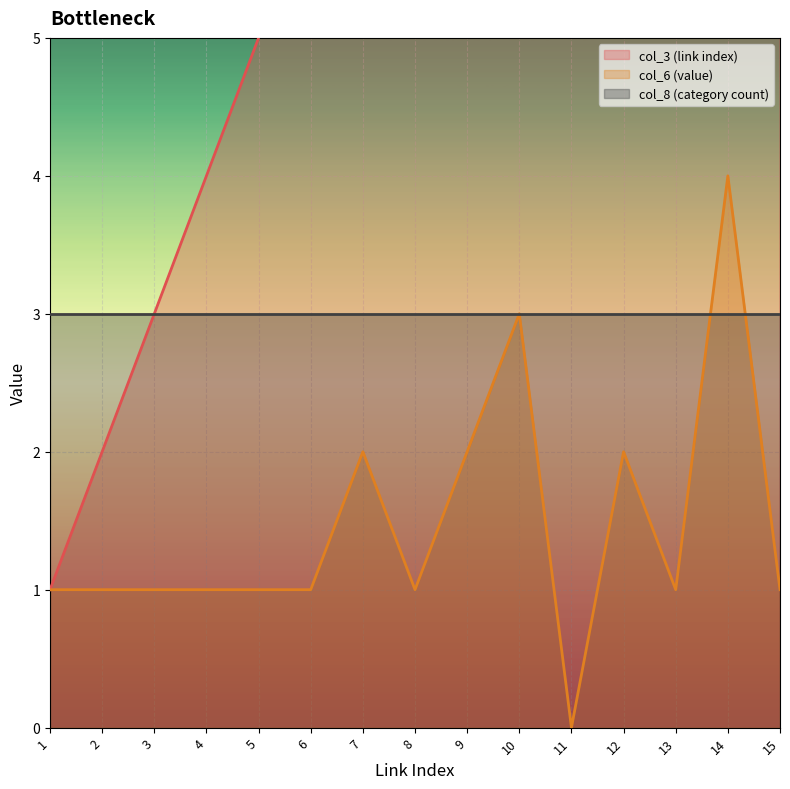

Where is col_6 (value) nearest to the value 2?

7